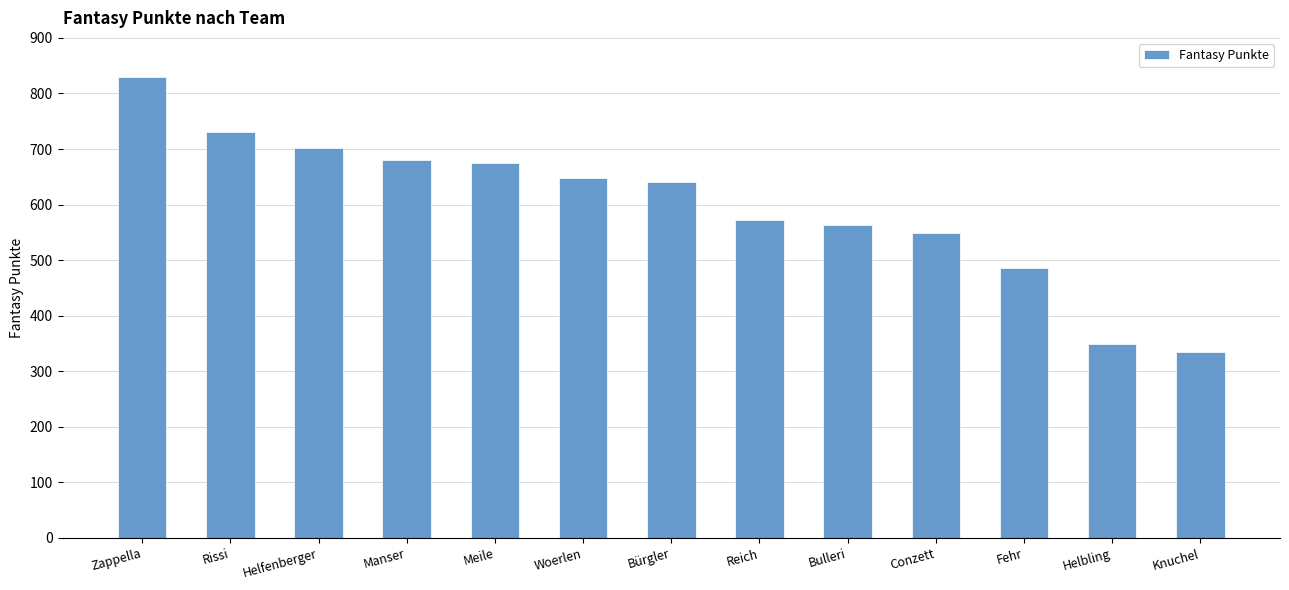

What is the change in value from Woerlen to Conzett?

-98